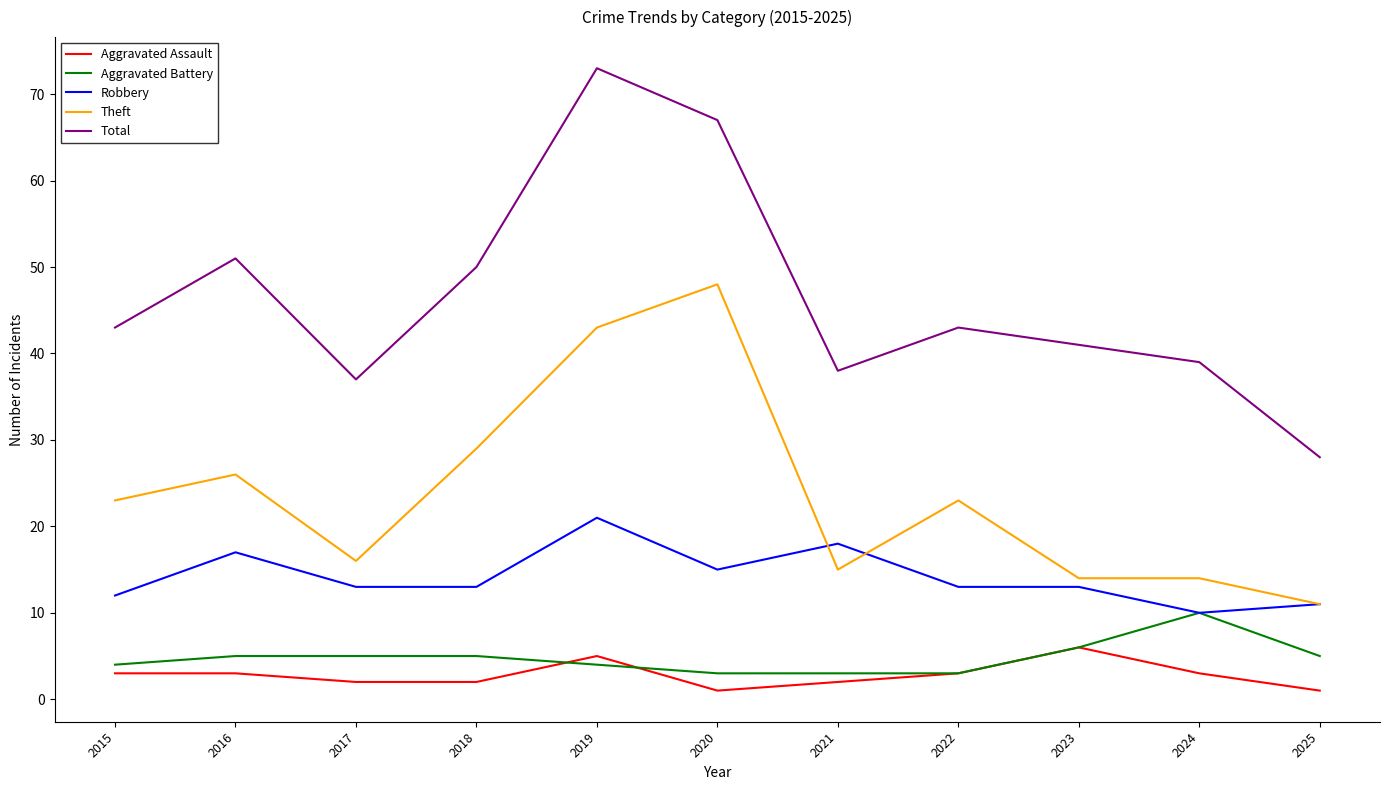

Reading right to left, list all the values displayed in this chart.

Aggravated Assault: 2025=1	2024=3	2023=6	2022=3	2021=2	2020=1	2019=5	2018=2	2017=2	2016=3	2015=3
Aggravated Battery: 2025=5	2024=10	2023=6	2022=3	2021=3	2020=3	2019=4	2018=5	2017=5	2016=5	2015=4
Robbery: 2025=11	2024=10	2023=13	2022=13	2021=18	2020=15	2019=21	2018=13	2017=13	2016=17	2015=12
Theft: 2025=11	2024=14	2023=14	2022=23	2021=15	2020=48	2019=43	2018=29	2017=16	2016=26	2015=23
Total: 2025=28	2024=39	2023=41	2022=43	2021=38	2020=67	2019=73	2018=50	2017=37	2016=51	2015=43